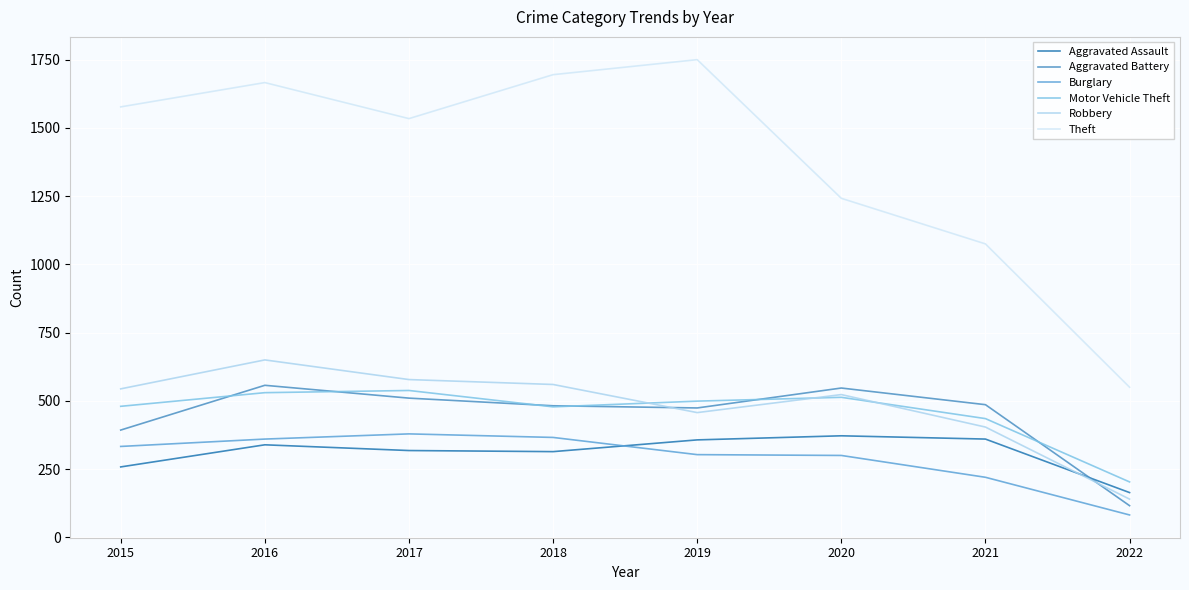

What is the difference between the maximum and minimum values in the Aggravated Assault series?

208